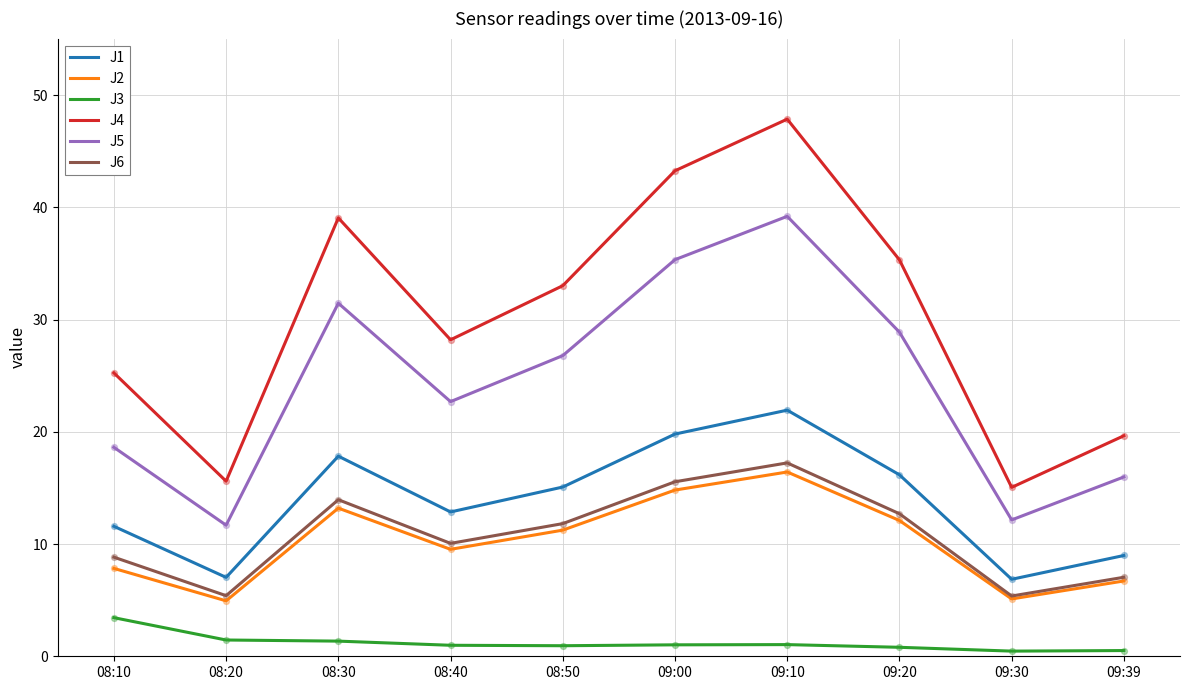

At which category is the sum across all series the highest?

09:10